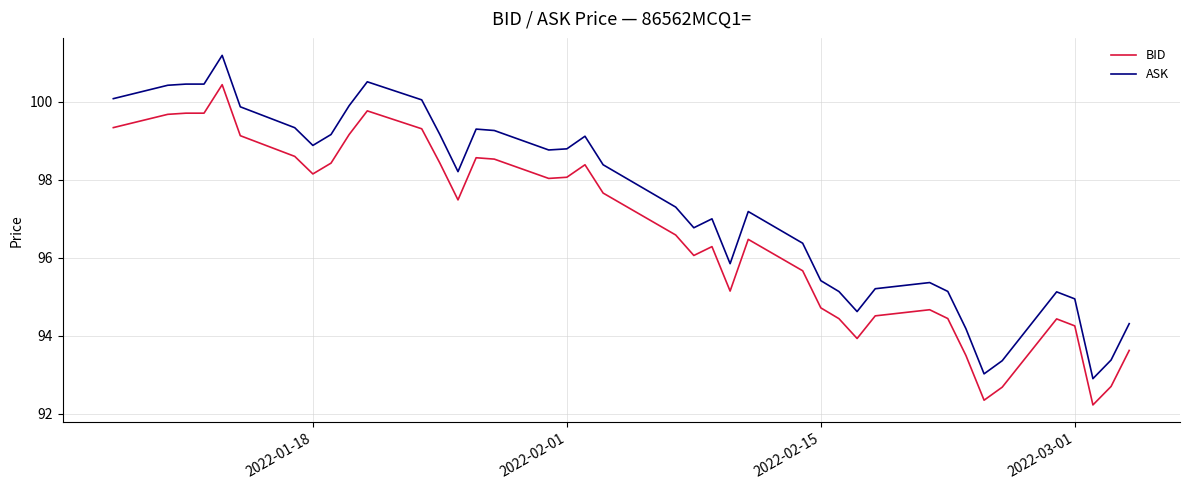

Which series has the largest total across all categories?

ASK